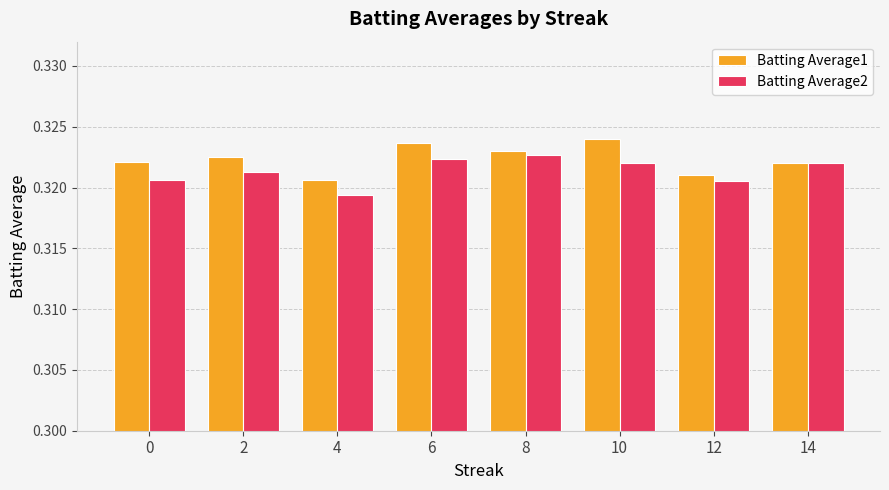

What are all the series names shown in the legend?

Batting Average1, Batting Average2